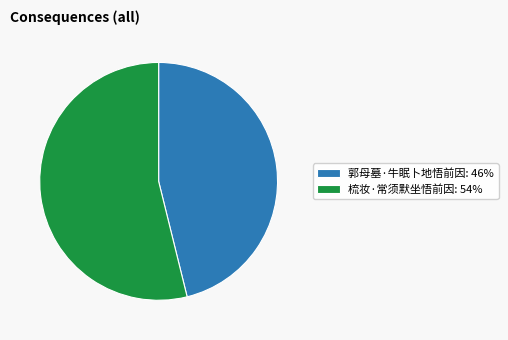

Approximately how many times larger is the value at 郭母墓·牛眠卜地悟前因 compared to 梳妆·常须默坐悟前因?

0.9